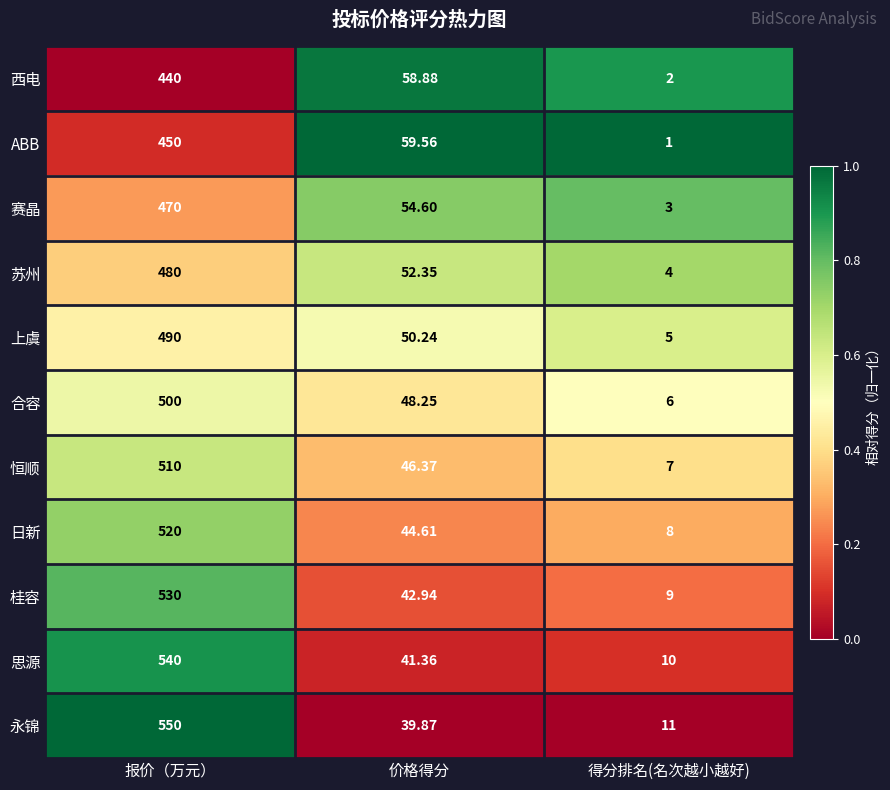

Where does the 桂容 series first go above 42?

报价（万元）